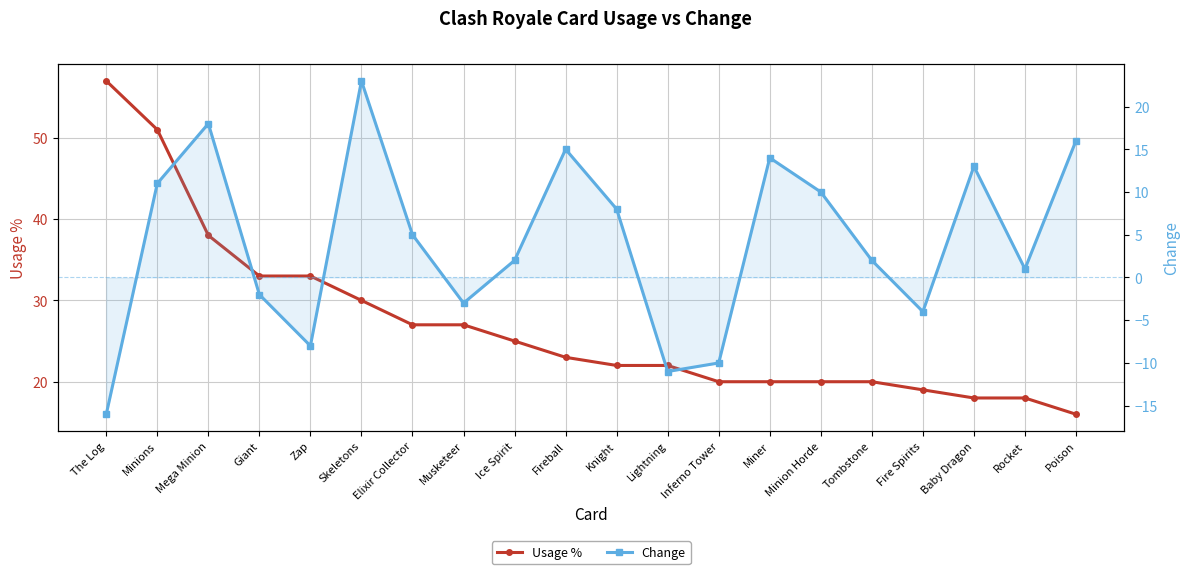

How many data points in Usage % are above 23?

9